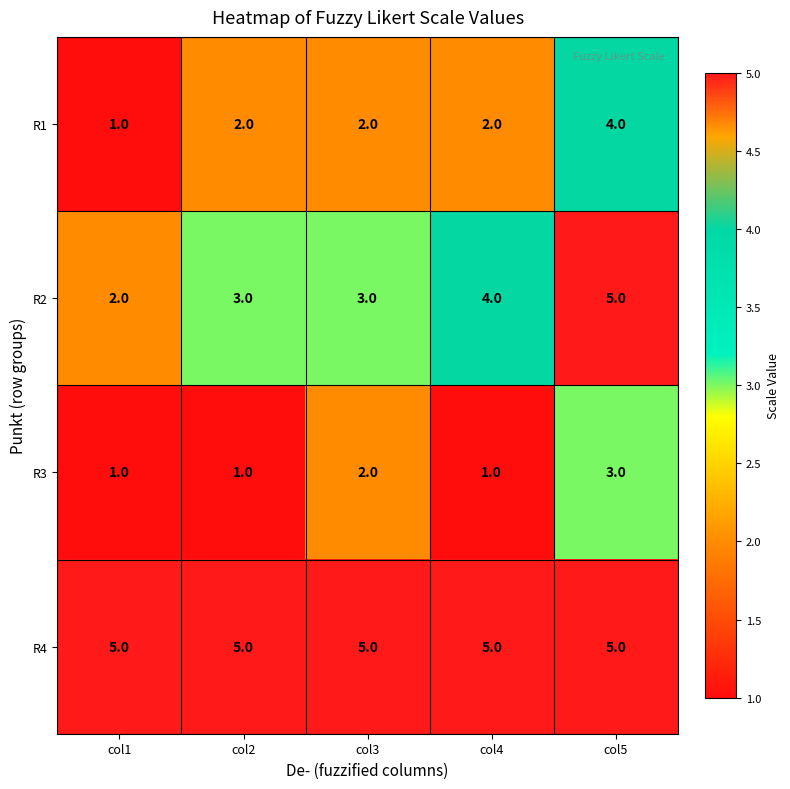

The value of R2 at col2 is 5. True or false?

False